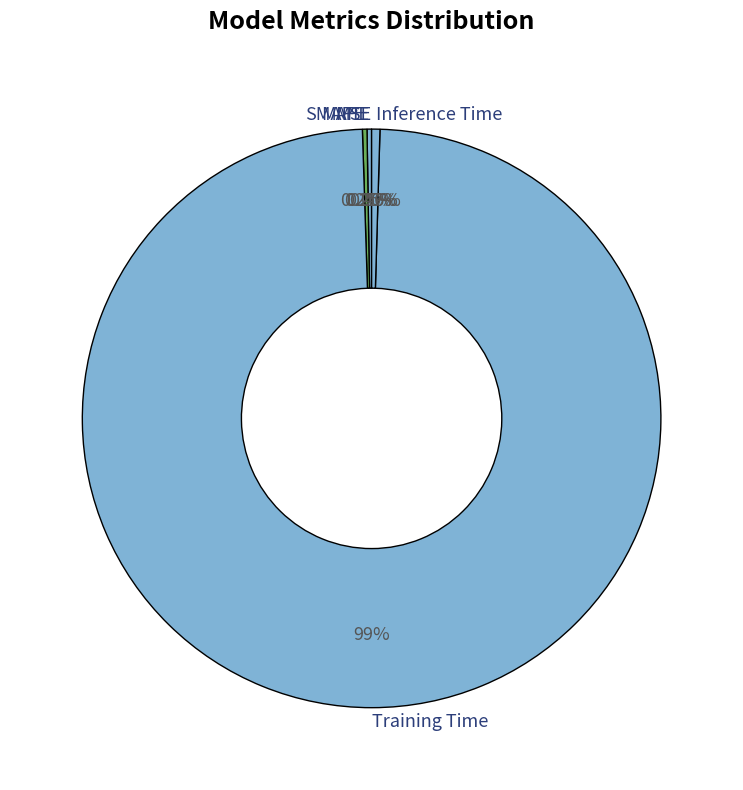

Does any single category account for the majority?

Yes